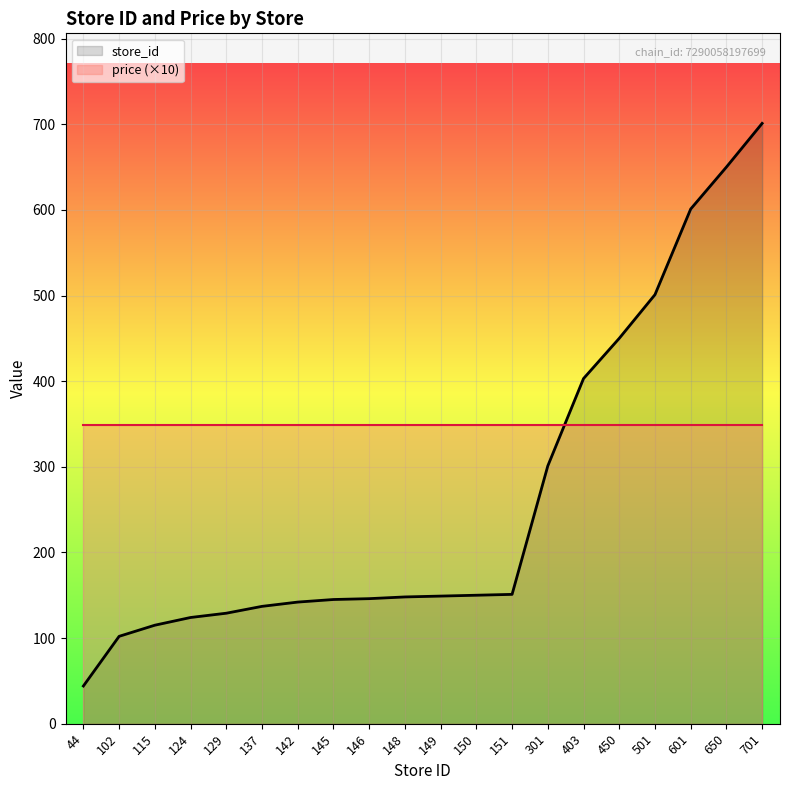

How many data points are above 149?

9